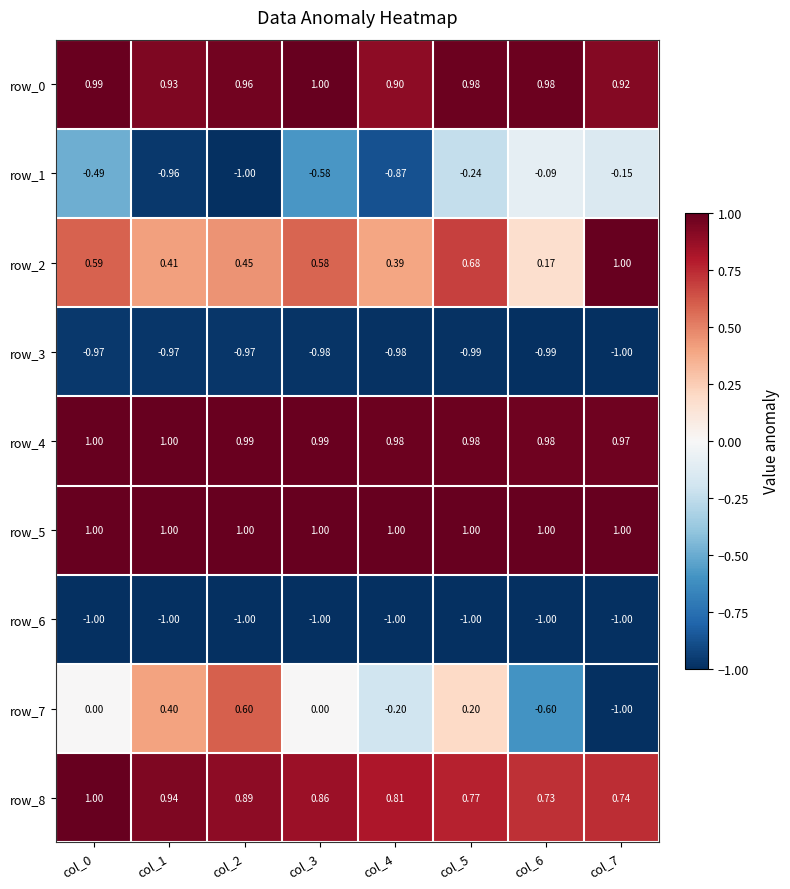

Is the value of row_3 at col_0 greater than the value of row_5 at col_0?

No